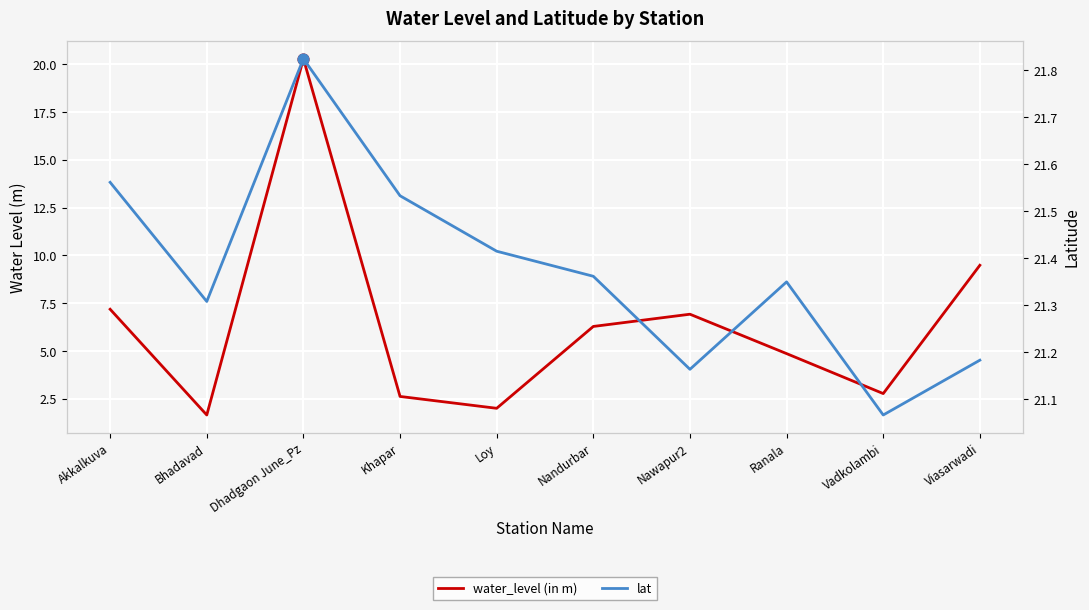

What are all the series names shown in the legend?

water_level (in m), lat